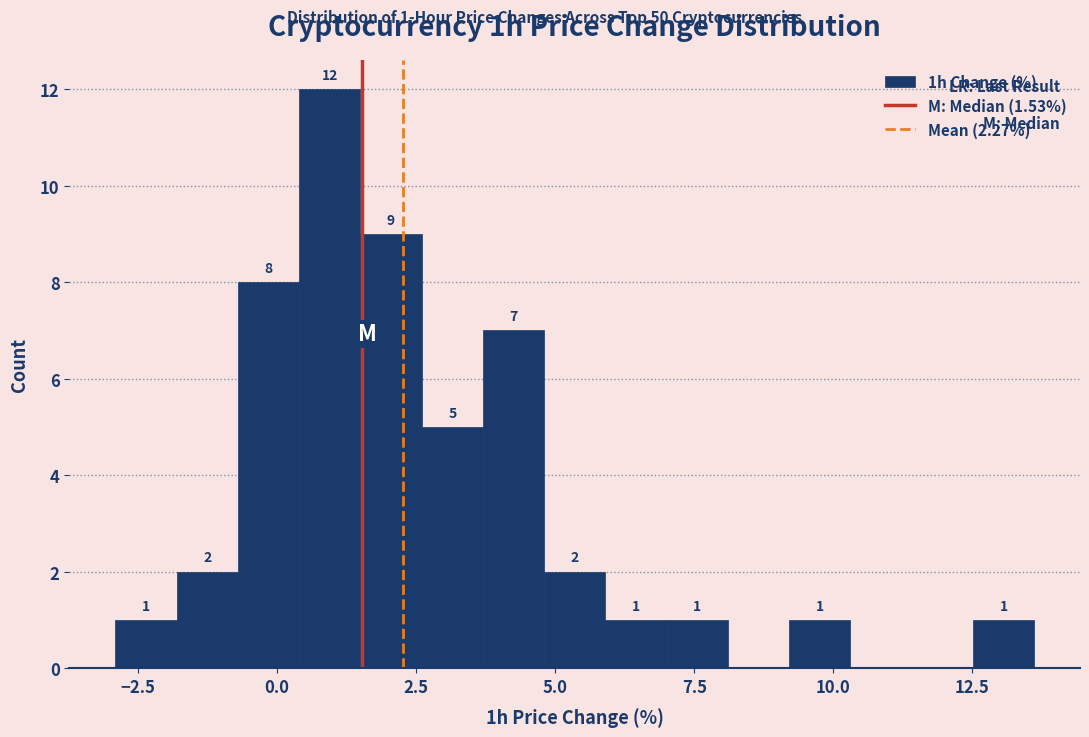

Read against the x-axis, roughly where is the centre of the tallest bar?

1.0